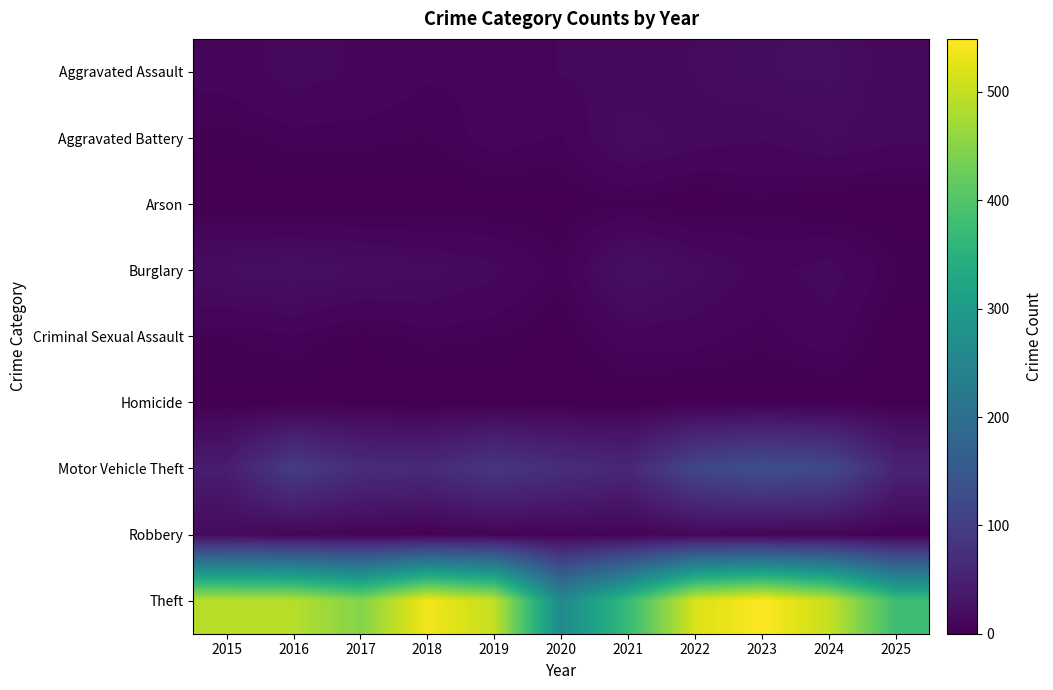

Reading left to right, what are all the values shown in this chart?

Aggravated Assault: 2015=8	2016=13	2017=10	2018=7	2019=7	2020=11	2021=12	2022=15	2023=19	2024=20	2025=11
Aggravated Battery: 2015=3	2016=5	2017=5	2018=4	2019=8	2020=6	2021=17	2022=13	2023=11	2024=15	2025=12
Arson: 2015=0	2016=0	2017=0	2018=0	2019=1	2020=1	2021=3	2022=0	2023=3	2024=0	2025=0
Burglary: 2015=19	2016=22	2017=18	2018=16	2019=12	2020=5	2021=23	2022=16	2023=9	2024=13	2025=4
Criminal Sexual Assault: 2015=4	2016=6	2017=2	2018=5	2019=4	2020=1	2021=9	2022=8	2023=5	2024=9	2025=0
Homicide: 2015=1	2016=0	2017=1	2018=0	2019=0	2020=0	2021=0	2022=0	2023=0	2024=0	2025=1
Motor Vehicle Theft: 2015=43	2016=98	2017=69	2018=65	2019=87	2020=71	2021=60	2022=116	2023=133	2024=122	2025=55
Robbery: 2015=15	2016=8	2017=6	2018=3	2019=6	2020=6	2021=5	2022=10	2023=7	2024=7	2025=1
Theft: 2015=491	2016=489	2017=447	2018=539	2019=499	2020=261	2021=371	2022=518	2023=549	2024=502	2025=378